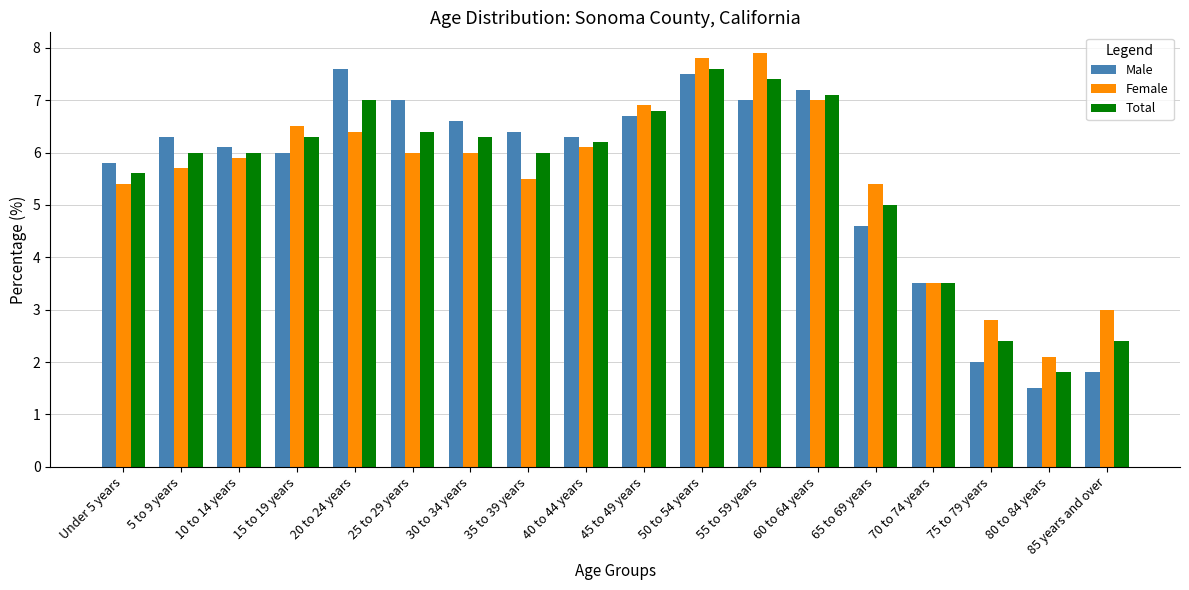

Where does the Female series first go above 6?

15 to 19 years